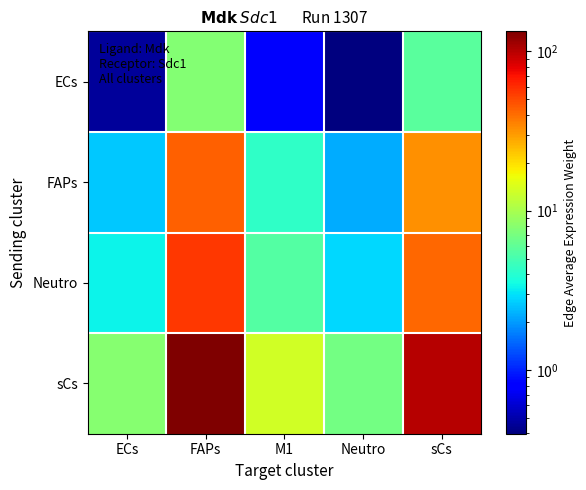

Which has a higher value, Neutro or sCs?

sCs